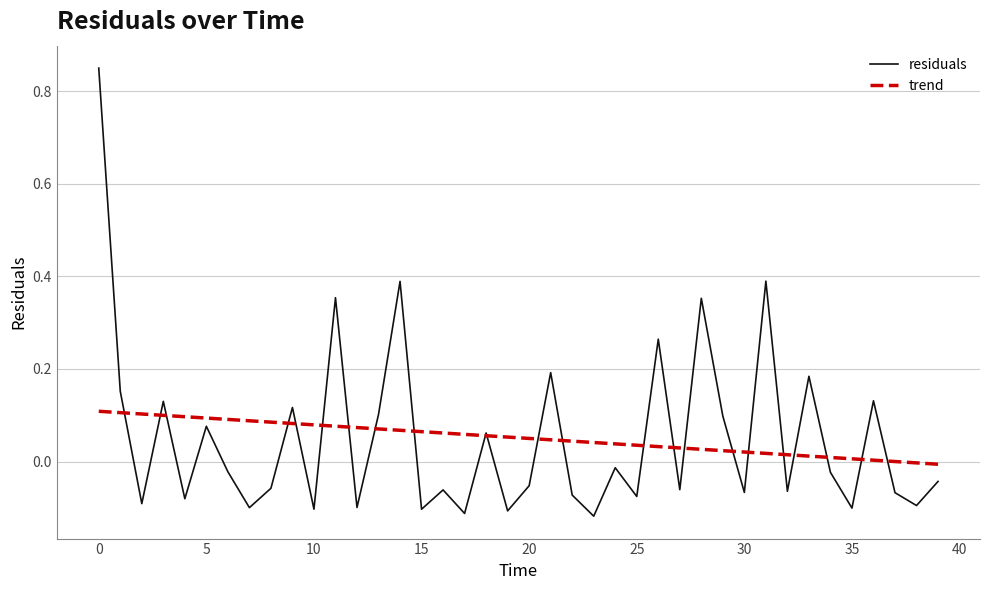

List the series in order of their peak value, lowest first.

trend, residuals